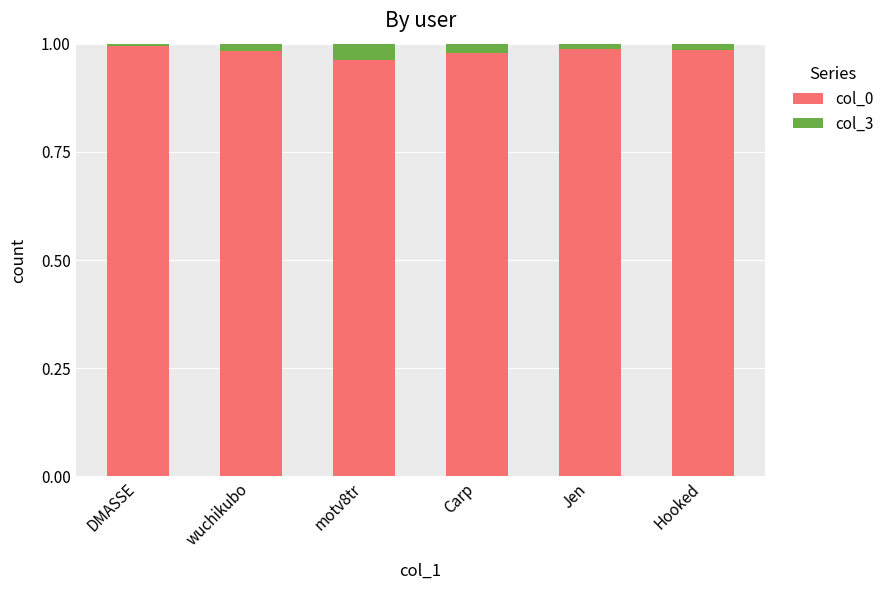

What is the sum of all col_0 values?

5.9